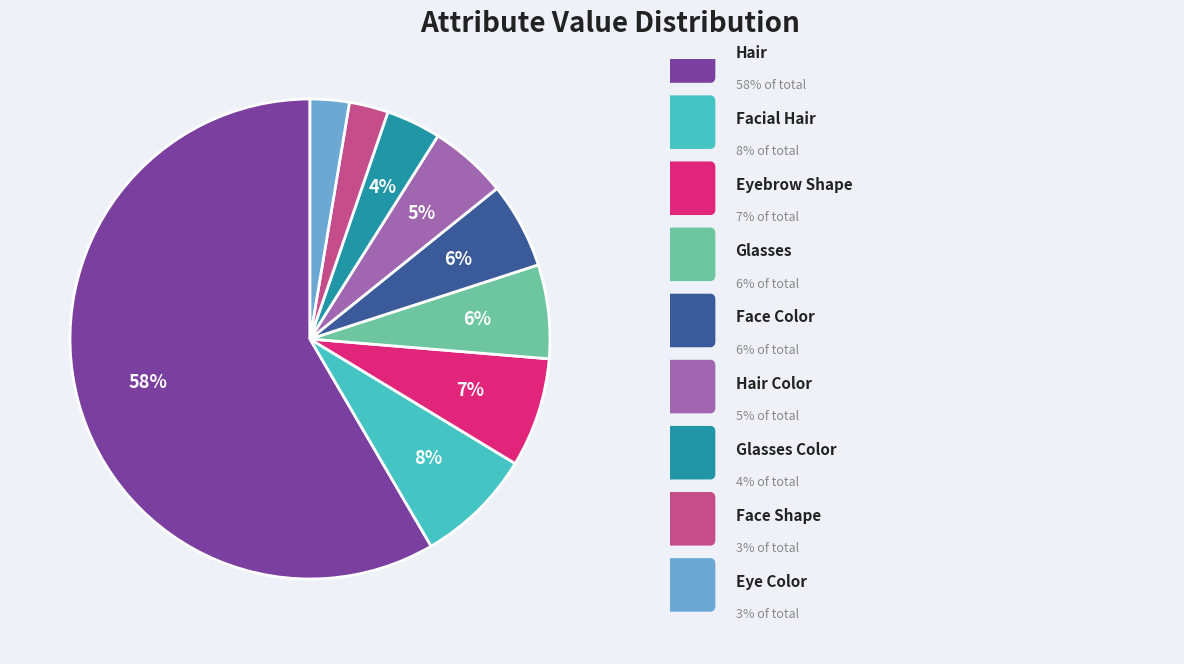

To the nearest percent, what is the average slice percentage?

11%